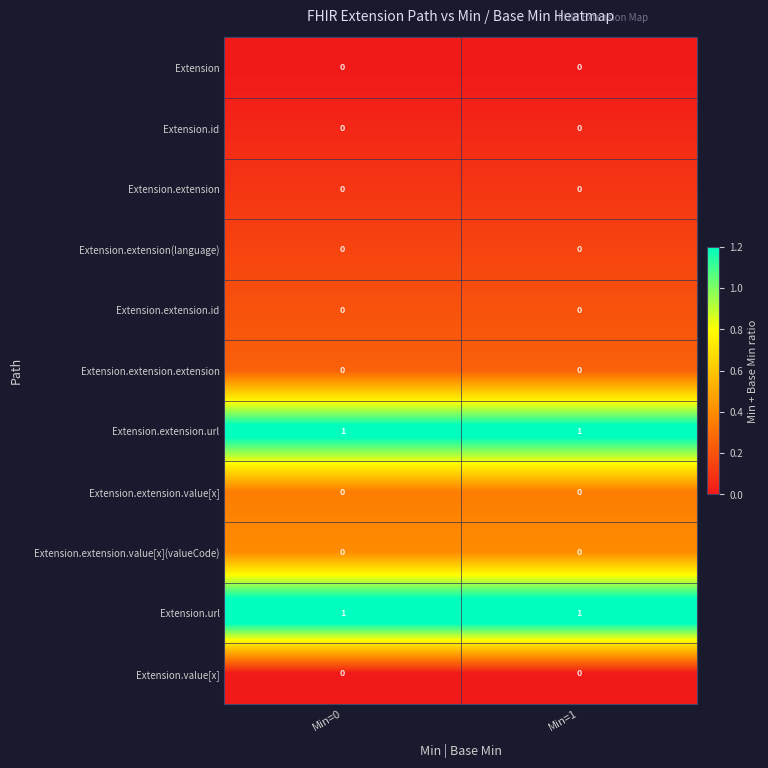

Is the value of Extension.extension.value[x] at Min=1 greater than the value of Extension.url at Min=1?

No